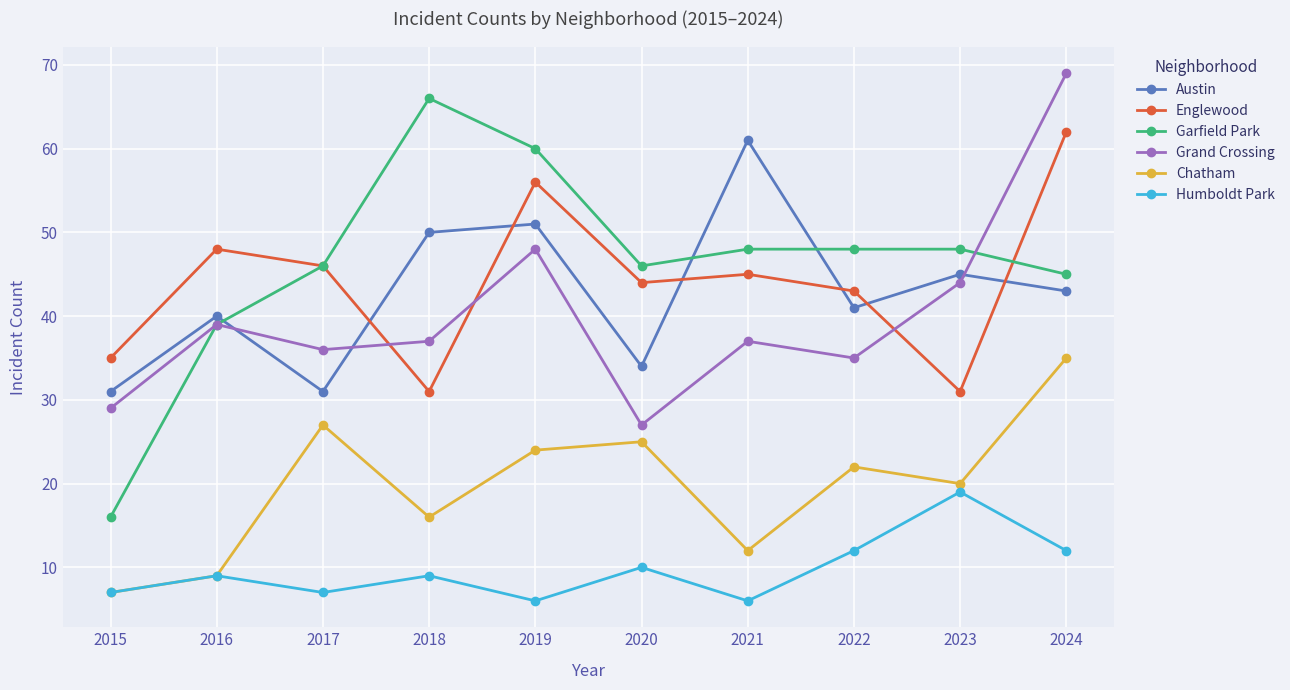

What is the difference between the highest and lowest values at 2020?

36